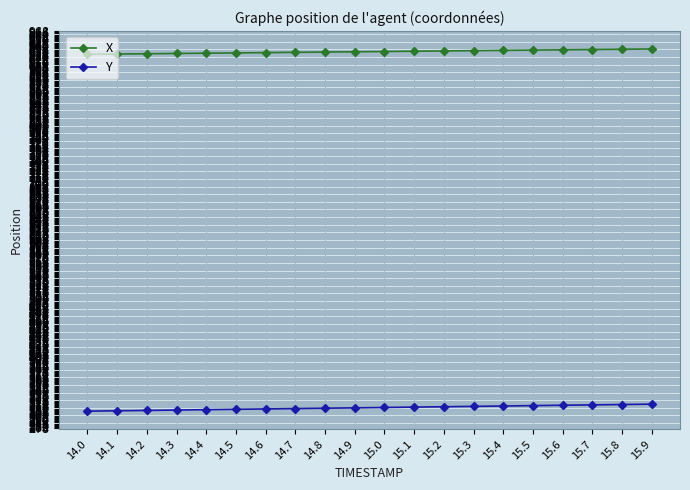

True or false: Y and X intersect in this chart.

False